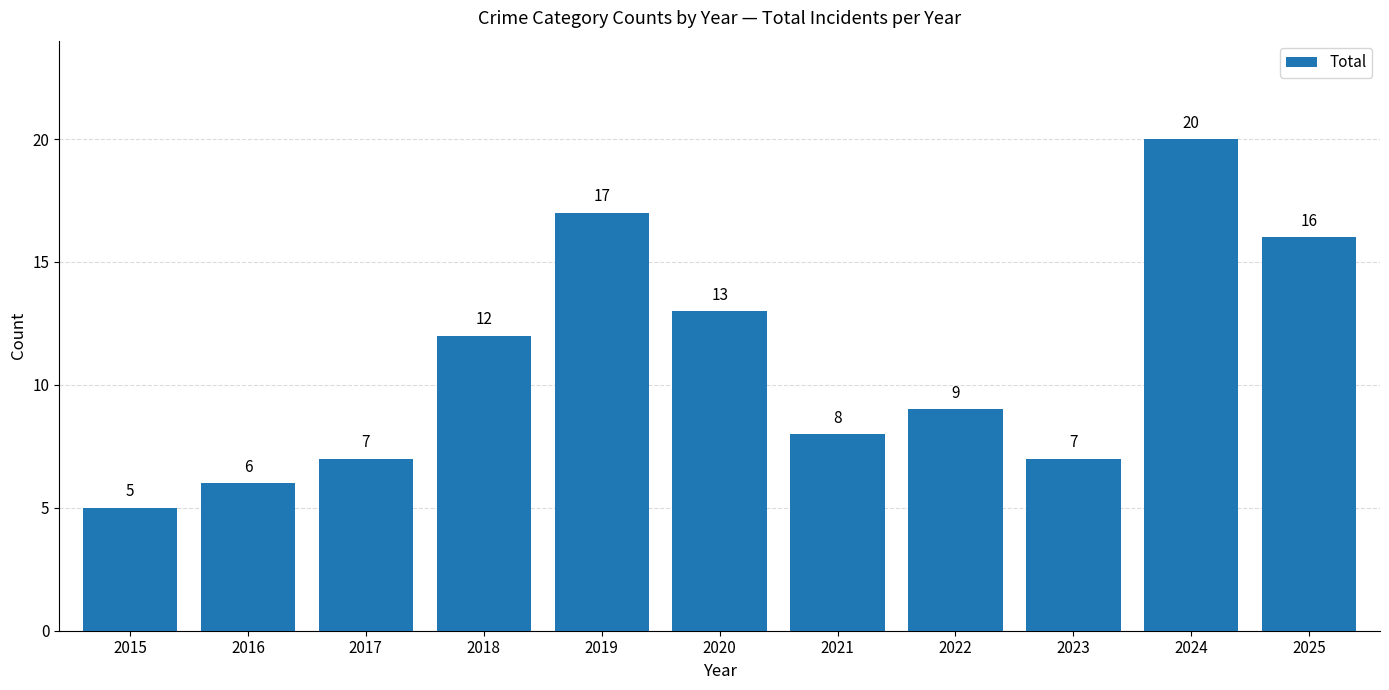

Where is the data nearest to the value 12?

2018